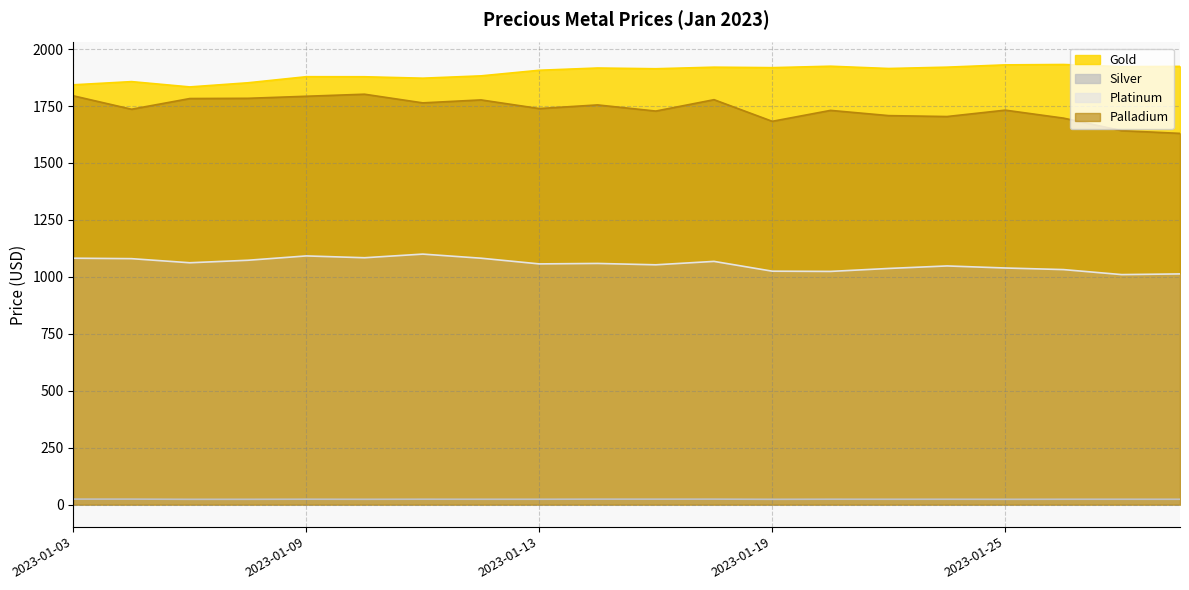

What is the difference between the maximum and minimum values in the Palladium series?

172.0